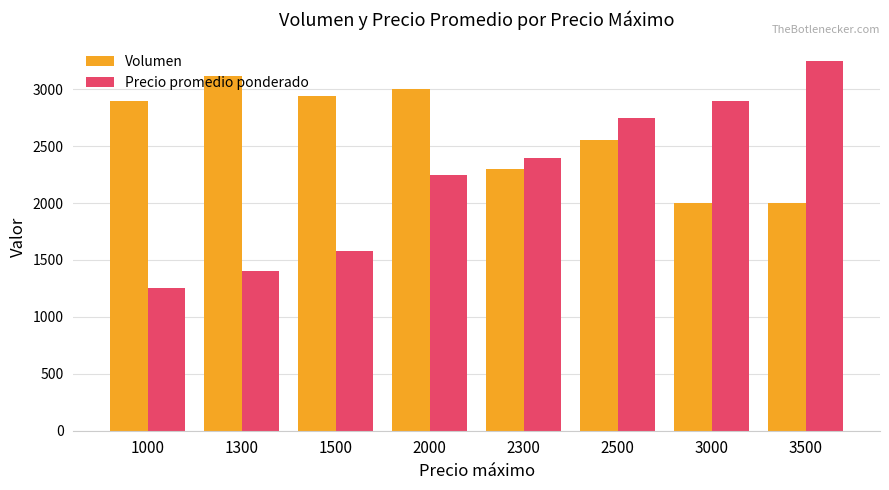

Which series has the largest total across all categories?

Volumen